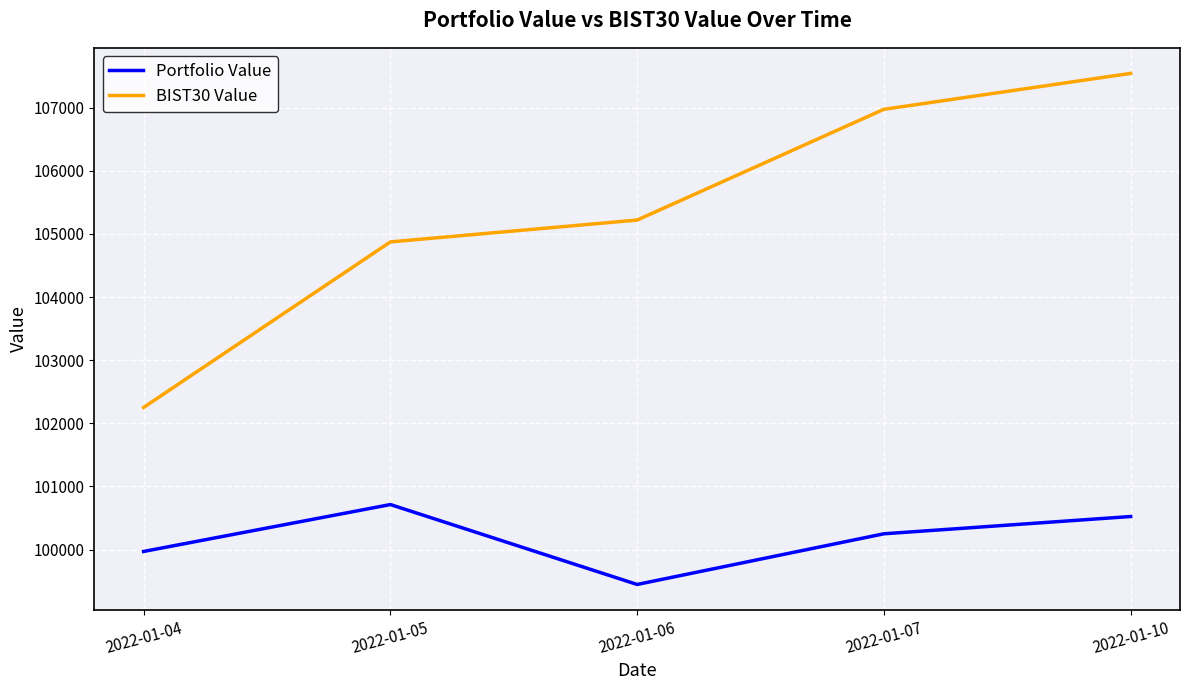

At how many categories does at least one series exceed 100225?

5